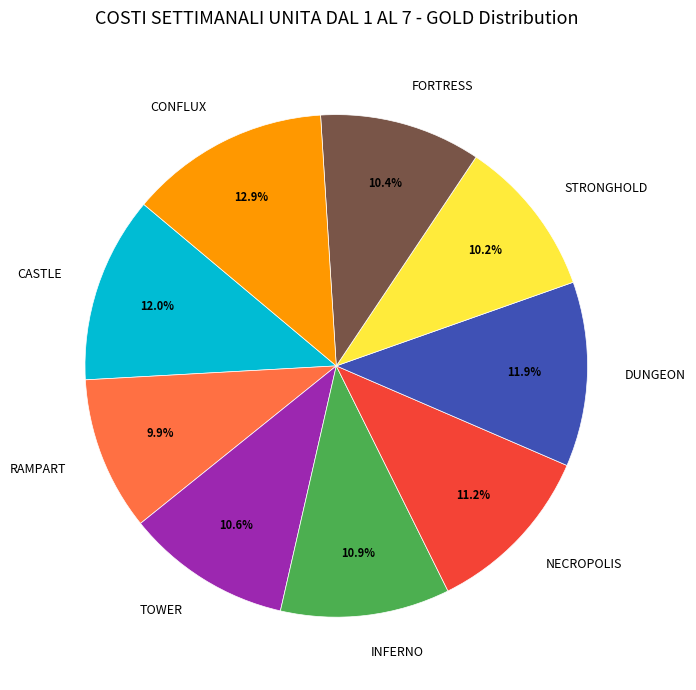

To the nearest percent, what is the combined percentage of INFERNO and RAMPART?

21%